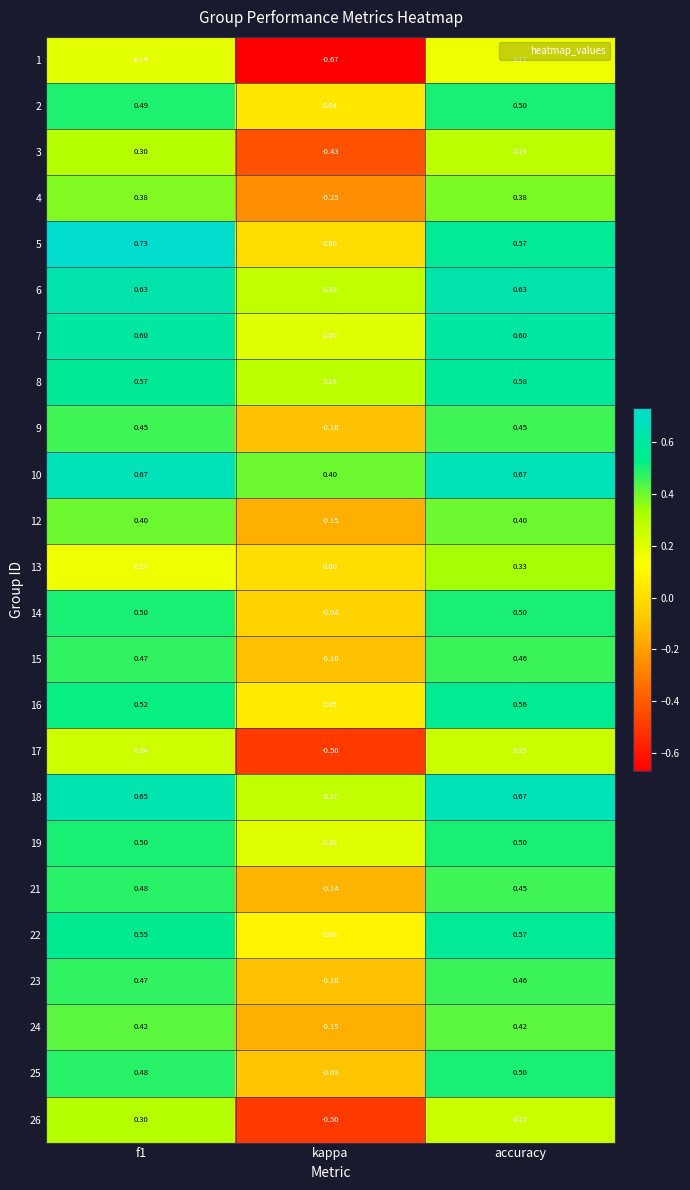

Which label corresponds to the smallest value in the chart?

kappa